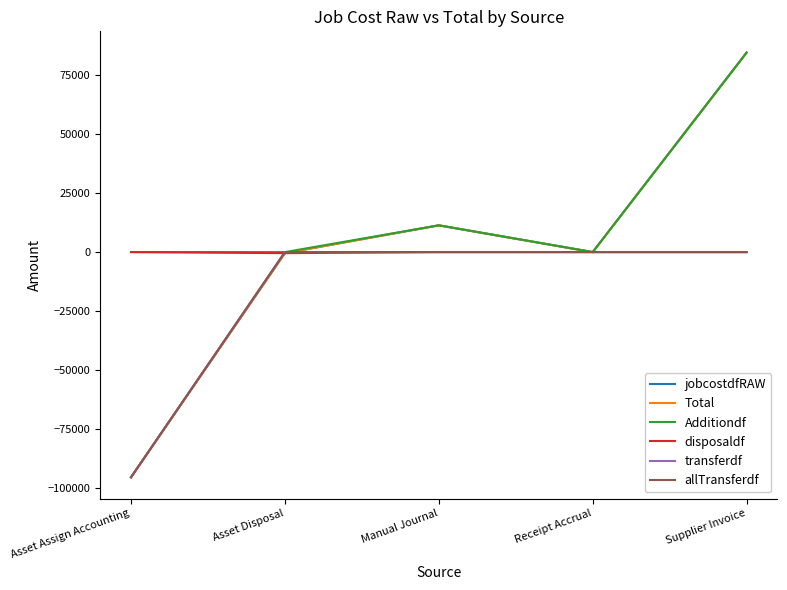

What is the minimum value shown in the chart?

-95417.7